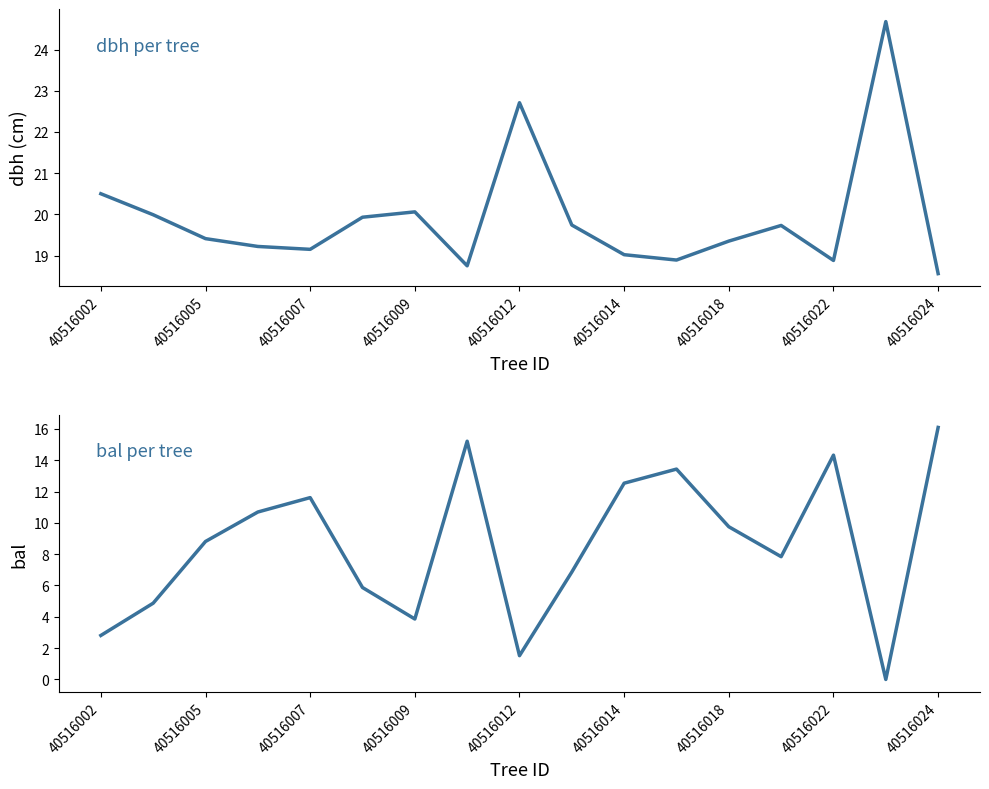

List the series in order of their overall mean, lowest first.

bal, dbh